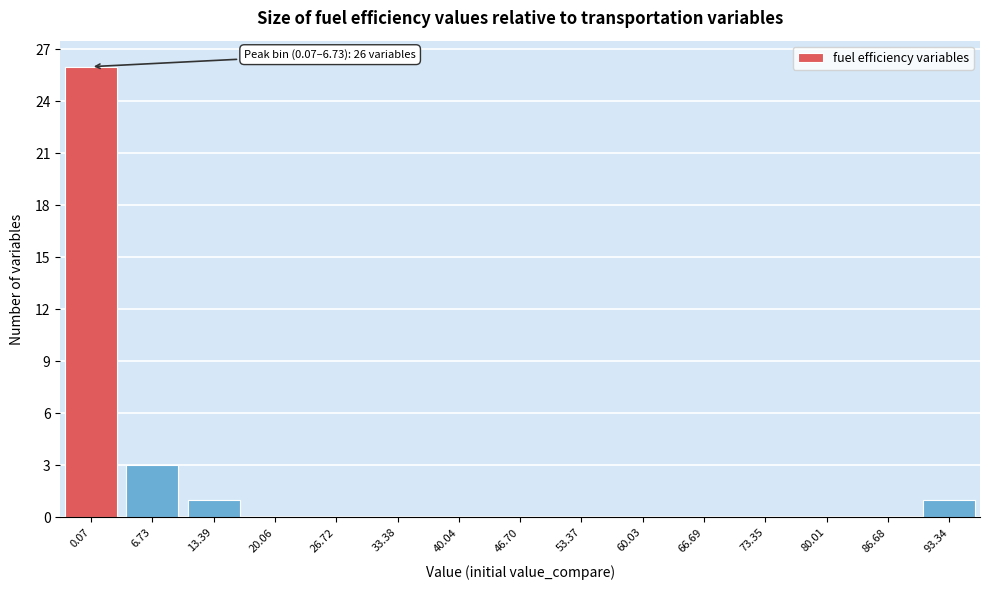

Reading left to right, extract all data points from this chart.

0.07=26	6.73=3	13.39=1	20.06=0	26.72=0	33.38=0	40.04=0	46.70=0	53.37=0	60.03=0	66.69=0	73.35=0	80.01=0	86.68=0	93.34=1